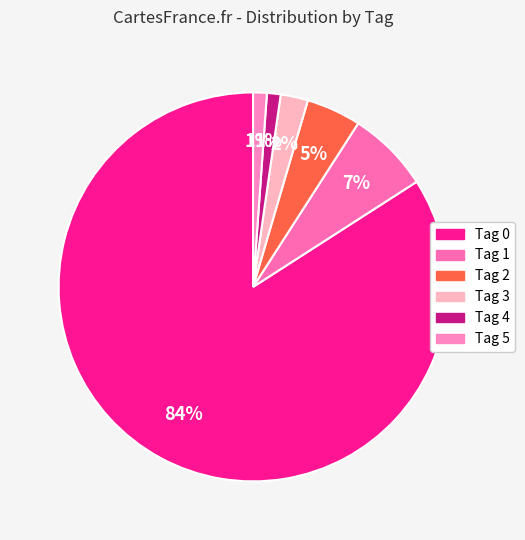

Count the number of slices in the pie.

6